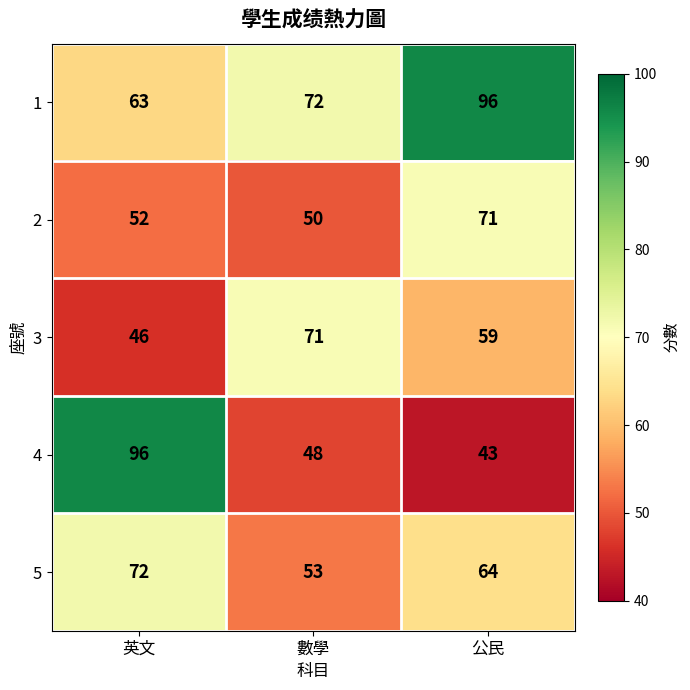

What is the average value of the 3 series?

59